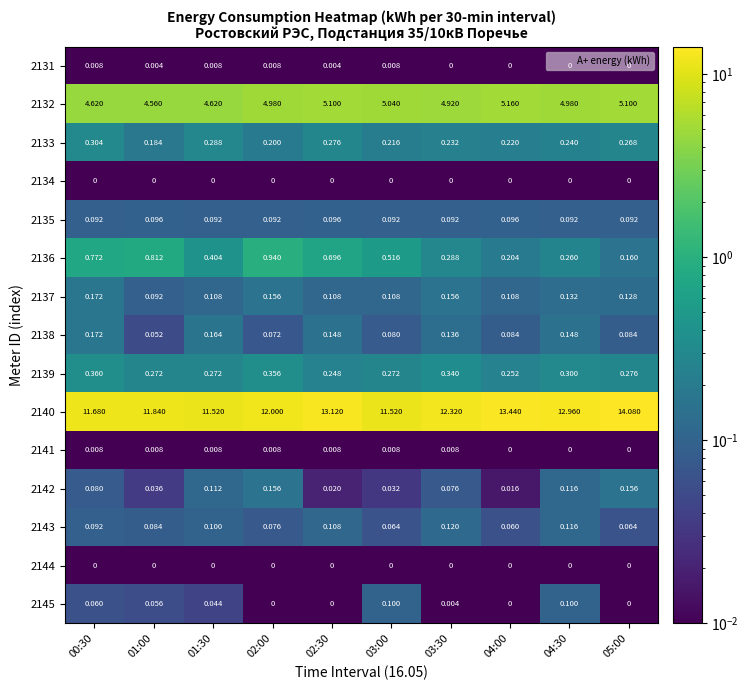

Is the value of 2141 at 01:30 greater than the value of 2137 at 03:30?

No